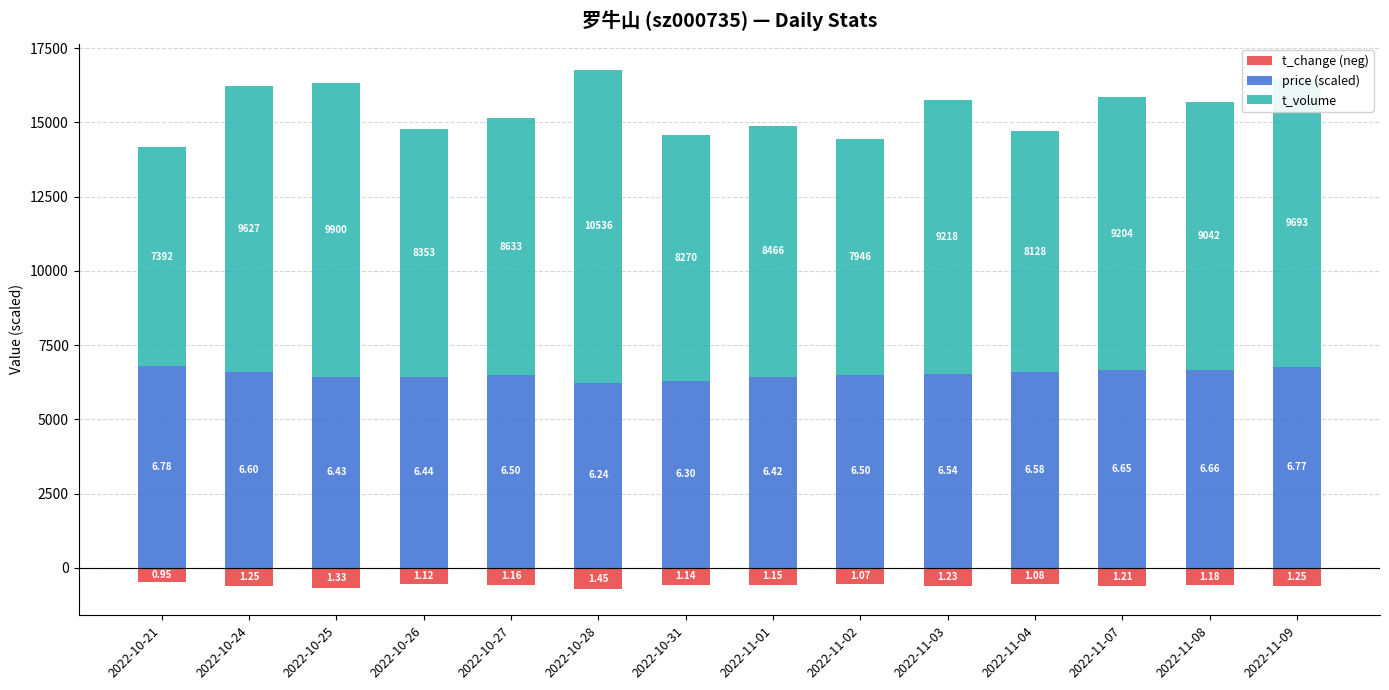

Between 2022-10-31 and 2022-11-01, which series saw the biggest shift?

t_volume